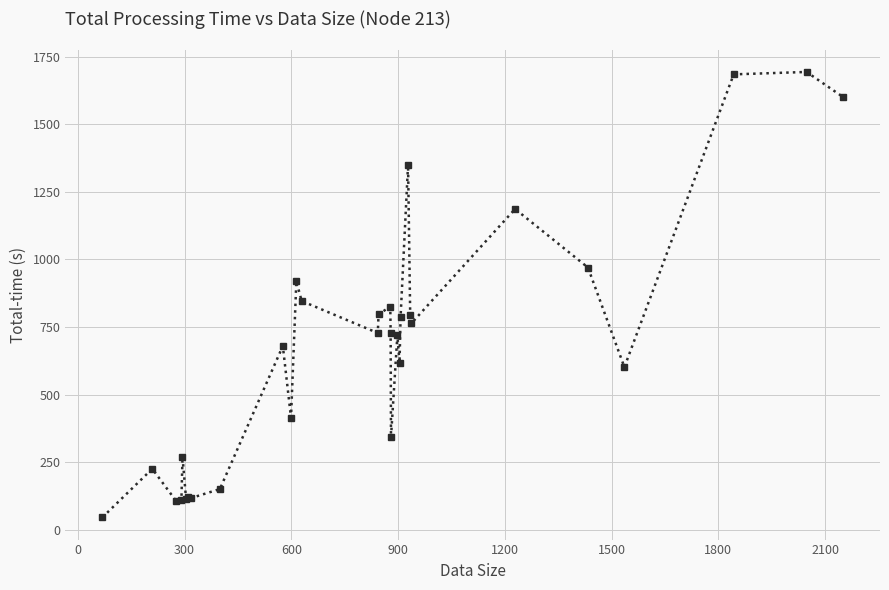

What is the difference between the maximum and second lowest values?

1587.8